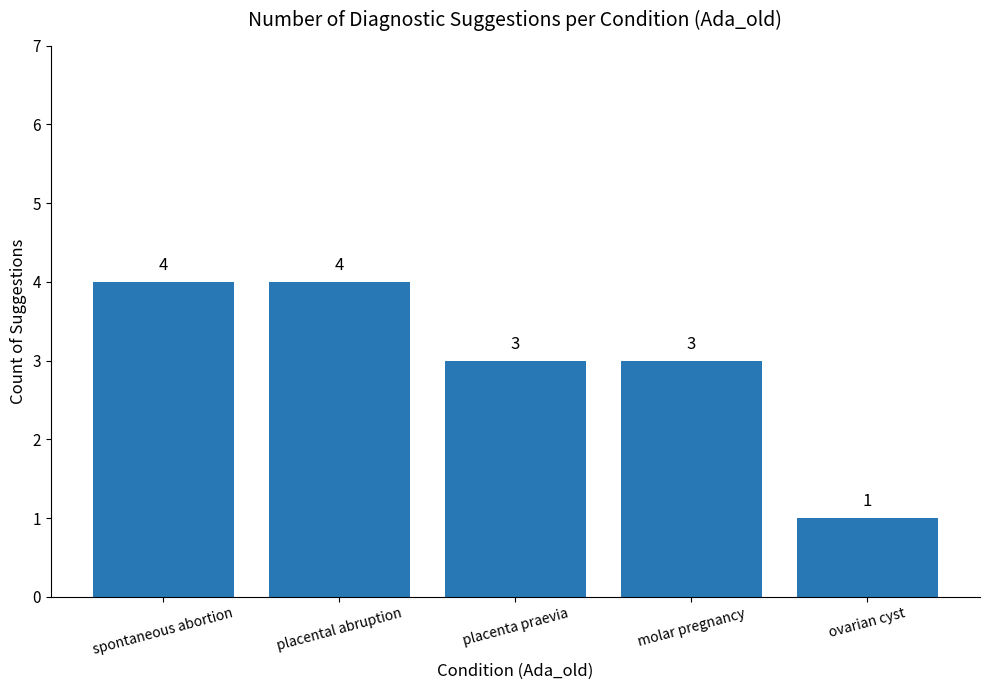

What is the sum of the values at placenta praevia and spontaneous abortion?

7